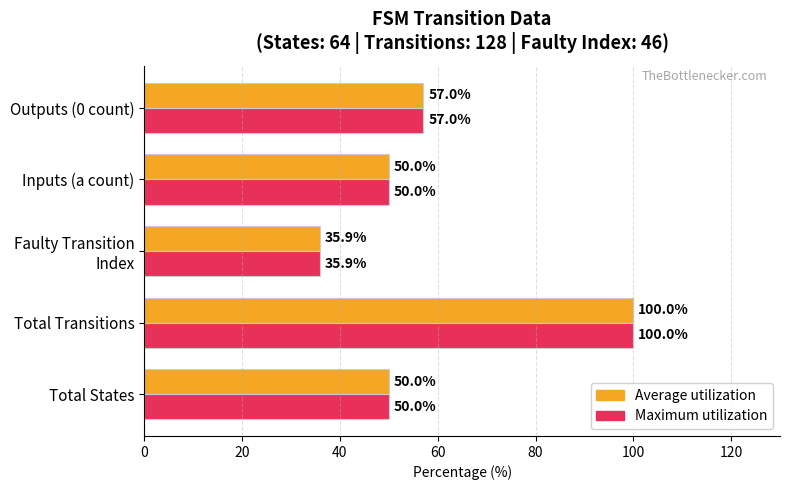

The value of Average utilization at Total States is 50.0. True or false?

True